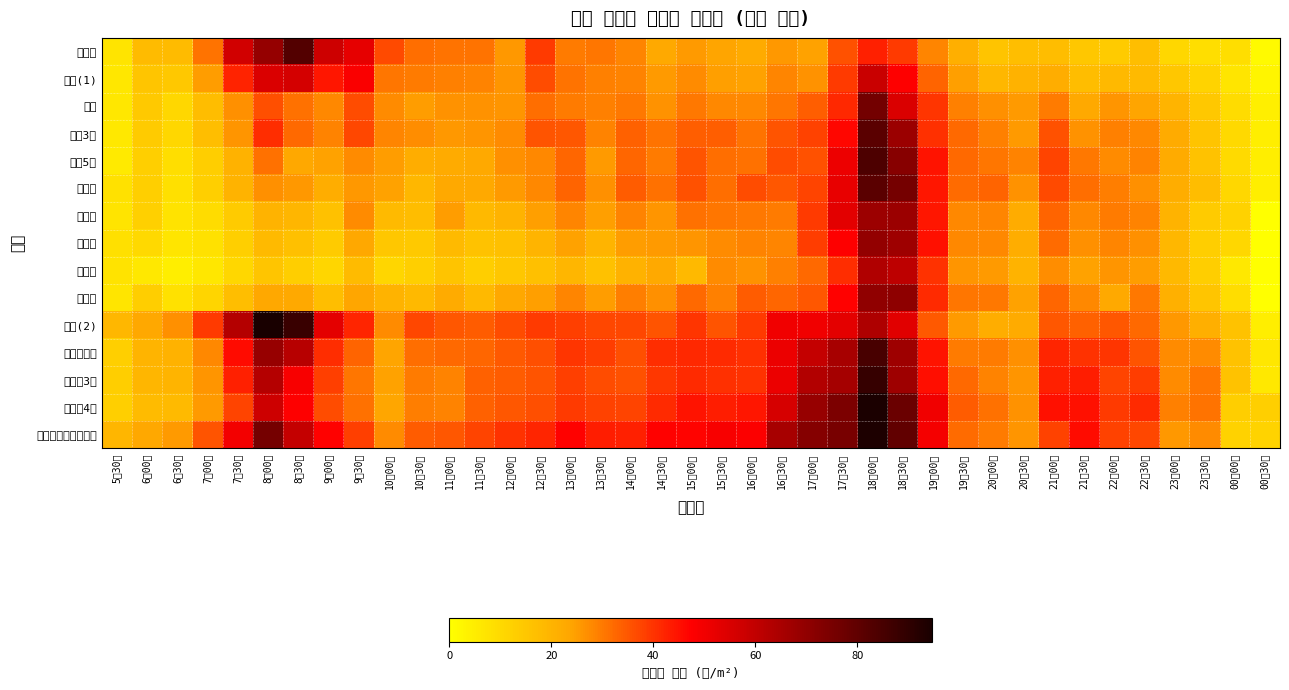

Reading right to left, list all the values displayed in this chart.

서울역: 00시30분=1.2	00시00분=8.8	23시30분=8.8	23시00분=10.4	22시30분=17.2	22시00분=13.7	21시30분=14.9	21시00분=17.7	20시30분=17.1	20시00분=15.6	19시30분=21.3	19시00분=28.3	18시30분=39.1	18시00분=42.8	17시30분=35.6	17시00분=24.1	16시30분=25.7	16시00분=22.4	15시30분=24.0	15시00분=25.4	14시30분=22.9	14시00분=28.2	13시30분=30.5	13시00분=29.6	12시30분=39.2	12시00분=25.8	11시30분=30.9	11시00분=30.9	10시30분=31.8	10시00분=36.9	9시30분=52.3	9시00분=57.5	8시30분=82.7	8시00분=69.1	7시30분=56.6	7시00분=30.9	6시30분=18.1	6시00분=18.1	5시30분=7.3
시청(1): 00시30분=2.8	00시00분=7.0	23시30분=11.5	23시00분=14.9	22시30분=18.4	22시00분=18.5	21시30분=17.5	21시00분=21.8	20시30분=20.7	20시00분=19.1	19시30분=24.7	19시00분=33.2	18시30분=47.5	18시00분=58.1	17시30분=39.2	17시00분=26.5	16시30분=28.3	16시00분=24.3	15시30분=24.6	15시00분=27.4	14시30분=25.3	14시00분=28.6	13시30분=29.1	13시00분=30.8	12시30분=36.6	12시00분=26.2	11시30분=28.6	11시00분=29.2	10시30분=29.8	10시00분=30.5	9시30분=48.2	9시00분=44.3	8시30분=56.0	8시00분=55.0	7시30분=42.4	7시00분=25.0	6시30분=14.7	6시00분=15.4	5시30분=6.6
종각: 00시30분=4.2	00시00분=9.6	23시30분=14.6	23시00분=19.7	22시30분=24.0	22시00분=26.1	21시30분=22.6	21시00분=29.7	20시30분=25.2	20시00분=26.8	19시30분=28.9	19시00분=39.6	18시30분=54.9	18시00분=76.1	17시30분=41.8	17시00분=33.7	16시30분=30.4	16시00분=28.0	15시30분=27.8	15시00분=30.1	14시30분=26.6	14시00분=30.2	13시30분=28.9	13시00분=29.6	12시30분=31.8	12시00분=25.9	11시30분=26.4	11시00분=26.4	10시30분=24.8	10시00분=27.4	9시30분=36.5	9시00분=28.0	8시30분=31.2	8시00분=36.0	7시30분=26.7	7시00분=17.6	6시30분=10.7	6시00분=14.4	5시30분=6.3
종로3가: 00시30분=4.7	00시00분=10.0	23시30분=15.9	23시00분=22.2	22시30분=28.0	22시00분=29.1	21시30분=26.3	21시00분=35.8	20시30분=25.3	20시00분=28.9	19시30분=32.2	19시00분=40.5	18시30분=67.7	18시00분=81.1	17시30분=46.6	17시00분=37.8	16시30분=35.4	16시00분=30.9	15시30분=33.9	15시00분=33.9	14시30분=30.8	14시00분=33.4	13시30분=28.8	13시00분=35.1	12시30분=35.2	12시00분=27.4	11시30분=26.1	11시00분=25.8	10시30분=27.3	10시00분=28.4	9시30분=37.2	9시00분=28.7	8시30분=32.5	8시00분=40.7	7시30분=25.9	7시00분=17.2	6시30분=10.6	6시00분=13.8	5시30분=6.2
종로5가: 00시30분=4.6	00시00분=9.7	23시30분=16.1	23시00분=22.4	22시30분=28.7	22시00분=27.6	21시30분=30.2	21시00분=37.7	20시30분=28.6	20시00분=30.7	19시30분=32.5	19시00분=44.6	18시30분=72.1	18시00분=83.8	17시30분=50.8	17시00분=35.8	16시30분=36.5	16시00분=31.1	15시30분=31.8	15시00분=35.4	14시30분=29.9	14시00분=32.7	13시30분=25.5	13시00분=32.8	12시30분=28.0	12시00분=26.7	11시30분=22.6	11시00분=22.2	10시30분=21.8	10시00분=24.9	9시30분=27.4	9시00분=24.1	8시30분=23.1	8시00분=31.4	7시30분=20.4	7시00분=13.1	6시30분=8.7	6시00분=12.8	5시30분=5.7
동대문: 00시30분=4.6	00시00분=10.6	23시30분=17.6	23시00분=21.8	22시30분=26.8	22시00분=29.3	21시30분=31.7	21시00분=36.7	20시30분=26.6	20시00분=33.1	19시30분=32.0	19시00분=44.1	18시30분=75.7	18시00분=81.2	17시30분=52.0	17시00분=37.7	16시30분=34.8	16시00분=36.3	15시30분=31.5	15시00분=35.8	14시30분=31.2	14시00분=34.1	13시30분=26.8	13시00분=33.0	12시30분=27.9	12시00분=25.3	11시30분=22.8	11시00분=22.9	10시30분=19.2	10시00분=24.2	9시30분=25.6	9시00분=21.7	8시30분=25.8	8시00분=26.8	7시30분=20.2	7시00분=12.7	6시30분=8.5	6시00분=12.7	5시30분=7.8
신설동: 00시30분=0.0	00시00분=12.1	23시30분=14.0	23시00분=20.2	22시30분=28.6	22시00분=29.9	21시30분=28.0	21시00분=33.1	20시30분=22.0	20시00분=28.2	19시30분=27.8	19시00분=44.2	18시30분=68.0	18시00분=67.4	17시30분=53.0	17시00분=39.1	16시30분=29.8	16시00분=30.0	15시30분=30.5	15시00분=31.4	14시30분=25.9	14시00분=28.8	13시30분=24.6	13시00분=28.4	12시30분=24.6	12시00분=20.0	11시30분=18.8	11시00분=24.8	10시30분=17.7	10시00분=18.2	9시30분=27.4	9시00분=16.6	8시30분=19.3	8시00분=20.0	7시30분=13.9	7시00분=9.6	6시30분=7.5	6시00분=12.5	5시30분=7.1
제기동: 00시30분=0.0	00시00분=10.6	23시30분=13.2	23시00분=19.2	22시30분=26.8	22시00분=28.3	21시30분=27.0	21시00분=31.9	20시30분=21.5	20시00분=27.9	19시30분=28.1	19시00분=44.9	18시30분=67.1	18시00분=69.2	17시30분=47.4	17시00분=38.8	16시30분=28.2	16시00분=28.7	15시30분=27.5	15시00분=26.0	14시30분=25.4	14시00분=24.9	13시30분=19.8	13시00분=24.1	12시30분=19.8	12시00분=16.7	11시30분=16.2	11시00분=18.4	10시30분=14.2	10시00분=14.9	9시30분=23.0	9시00분=13.9	8시30분=16.8	8시00분=18.2	7시30분=12.6	7시00분=8.0	6시30분=6.8	6시00분=10.1	5시30분=8.2
청량리: 00시30분=0.0	00시00분=6.1	23시30분=13.2	23시00분=18.5	22시30분=24.9	22시00분=25.9	21시30분=24.1	21시00분=27.3	20시30분=20.1	20시00분=25.5	19시30분=26.0	19시00분=40.2	18시30분=60.7	18시00분=63.4	17시30분=41.0	17시00분=32.2	16시30분=29.0	16시00분=26.3	15시30분=27.6	15시00분=18.7	14시30분=22.8	14시00분=20.7	13시30분=16.6	13시00분=19.4	12시30분=16.7	12시00분=14.9	11시30분=13.0	11시00분=15.6	10시30분=12.7	10시00분=10.9	9시30분=18.1	9시00분=10.8	8시30분=13.3	8시00분=15.4	7시30분=10.6	7시00분=6.5	6시30분=4.8	6시00분=6.0	5시30분=7.6
동묘앞: 00시30분=0.0	00시00분=9.0	23시30분=15.3	23시00분=20.8	22시30분=30.2	22시00분=22.8	21시30분=28.0	21시00분=32.6	20시30분=24.1	20시00분=30.0	19시30분=30.4	19시00분=41.4	18시30분=70.5	18시00분=70.2	17시30분=47.2	17시00분=34.8	16시30분=32.8	16시00분=34.1	15시30분=29.1	15시00분=32.5	14시30분=26.9	14시00분=29.3	13시30분=25.1	13시00분=28.4	12시30분=24.7	12시00분=23.1	11시30분=18.5	11시00분=22.3	10시30분=18.5	10시00분=20.1	9시30분=23.4	9시00분=17.1	8시30분=22.7	8시00분=23.2	7시30분=17.2	7시00분=11.1	6시30분=7.8	6시00분=13.3	5시30분=6.7
시청(2): 00시30분=4.7	00시00분=16.2	23시30분=21.3	23시00분=25.6	22시30분=32.3	22시00분=34.8	21시30분=33.6	21시00분=35.0	20시30분=22.3	20시00분=21.8	19시30분=25.4	19시00분=34.6	18시30분=53.6	18시00분=63.8	17시30분=52.7	17시00분=50.3	16시30분=50.0	16시00분=38.9	15시30분=35.2	15시00분=39.9	14시30분=35.2	14시00분=37.0	13시30분=37.2	13시00분=38.4	12시30분=38.9	12시00분=36.5	11시30분=34.1	11시00분=34.8	10시30분=37.1	10시00분=27.6	9시30분=42.1	9시00분=52.6	8시30분=87.7	8시00분=94.7	7시30분=62.7	7시00분=39.2	6시30분=26.7	6시00분=23.3	5시30분=18.9
을지로입구: 00시30분=6.4	00시00분=16.0	23시30분=27.5	23시00분=27.6	22시30분=35.4	22시00분=39.9	21시30분=40.0	21시00분=42.1	20시30분=26.8	20시00분=29.6	19시30분=29.9	19시00분=44.6	18시30분=67.3	18시00분=85.0	17시30분=65.3	17시00분=59.4	16시30분=51.1	16시00분=40.5	15시30분=41.3	15시00분=41.8	14시30분=40.8	14시00분=36.2	13시30분=38.7	13시00분=39.6	12시30분=36.1	12시00분=34.7	11시30분=32.9	11시00분=32.5	10시30분=31.8	10시00분=24.0	9시30분=33.2	9시00분=41.0	8시30분=61.8	8시00분=68.7	7시30분=45.8	7시00분=27.8	6시30분=20.5	6시00분=19.7	5시30분=12.8
을지로3가: 00시30분=6.2	00시00분=16.0	23시30분=30.5	23시00분=27.5	22시30분=38.8	22시00분=37.7	21시30분=43.1	21시00분=42.7	20시30분=25.9	20시00분=28.8	19시30분=32.4	19시00분=45.5	18시30분=67.2	18시00분=88.7	17시30분=65.7	17시00분=63.2	16시30분=51.4	16시00분=40.3	15시30분=40.4	15시00분=41.3	14시30분=39.5	14시00분=35.8	13시30분=36.4	13시00분=38.4	12시30분=35.3	12시00분=34.4	11시30분=33.4	11시00분=28.8	10시30분=29.9	10시00분=24.2	9시30분=30.5	9시00분=38.2	8시30분=48.8	8시00분=62.6	7시30분=42.6	7시00분=26.2	6시30분=19.9	6시00분=19.3	5시30분=13.2
을지로4가: 00시30분=12.7	00시00분=13.3	23시30분=30.8	23시00분=29.1	22시30분=41.4	22시00분=39.1	21시30분=44.8	21시00분=44.9	20시30분=26.6	20시00분=31.1	19시30분=34.3	19시00분=50.1	18시30분=77.9	18시00분=94.2	17시30분=74.0	17시00분=68.6	16시30분=55.8	16시00분=44.2	15시30분=43.0	15시00분=44.4	14시30분=41.1	14시00분=37.4	13시30분=38.1	13시00분=39.1	12시30분=36.0	12시00분=34.9	11시30분=33.4	11시00분=28.7	10시30분=29.5	10시00분=23.6	9시30분=31.1	9시00분=36.3	8시30분=47.6	8시00분=57.4	7시30분=37.4	7시00분=25.3	6시30분=18.2	6시00분=17.8	5시30분=12.8
동대문역사문화공원: 00시30분=11.5	00시00분=11.9	23시30분=27.7	23시00분=25.8	22시30분=37.0	22시00분=38.1	21시30분=45.7	21시00분=37.9	20시30분=26.0	20시00분=29.6	19시30분=32.1	19시00분=49.3	18시30분=79.7	18시00분=93.6	17시30분=75.0	17시00분=72.3	16시30분=65.4	16시00분=47.9	15시30분=48.6	15시00분=46.7	14시30분=47.1	14시00분=42.8	13시30분=43.2	13시00분=47.2	12시30분=42.0	12시00분=40.3	11시30분=37.6	11시00분=35.1	10시30분=34.4	10시00분=27.7	9시30분=38.3	9시00분=47.3	8시30분=59.3	8시00분=75.7	7시30분=49.9	7시00분=35.5	6시30분=25.5	6시00분=23.1	5시30분=19.3